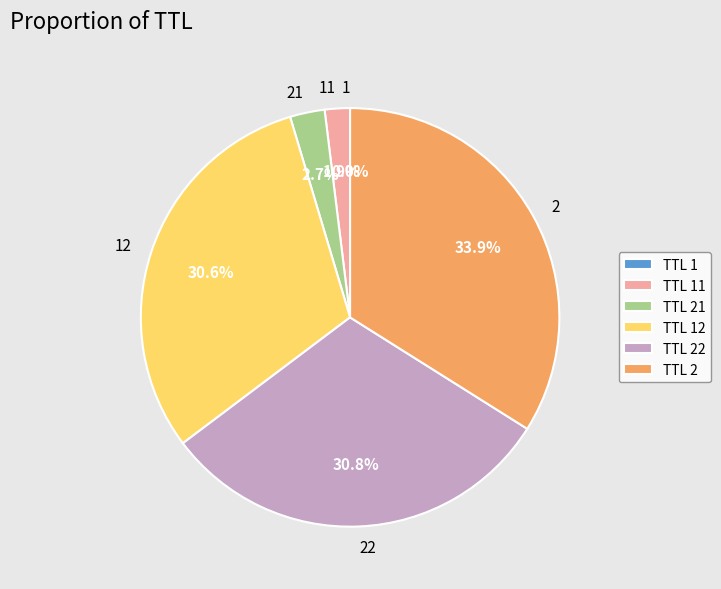

Is there any slice that represents more than half of the pie?

No